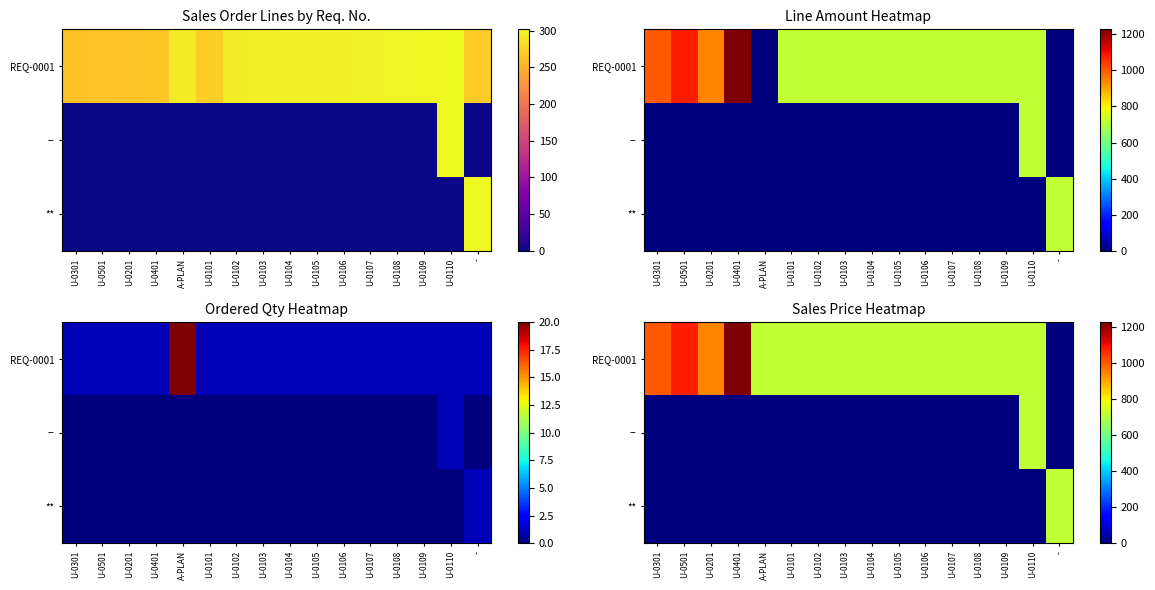

Count the number of categories in the chart.

16